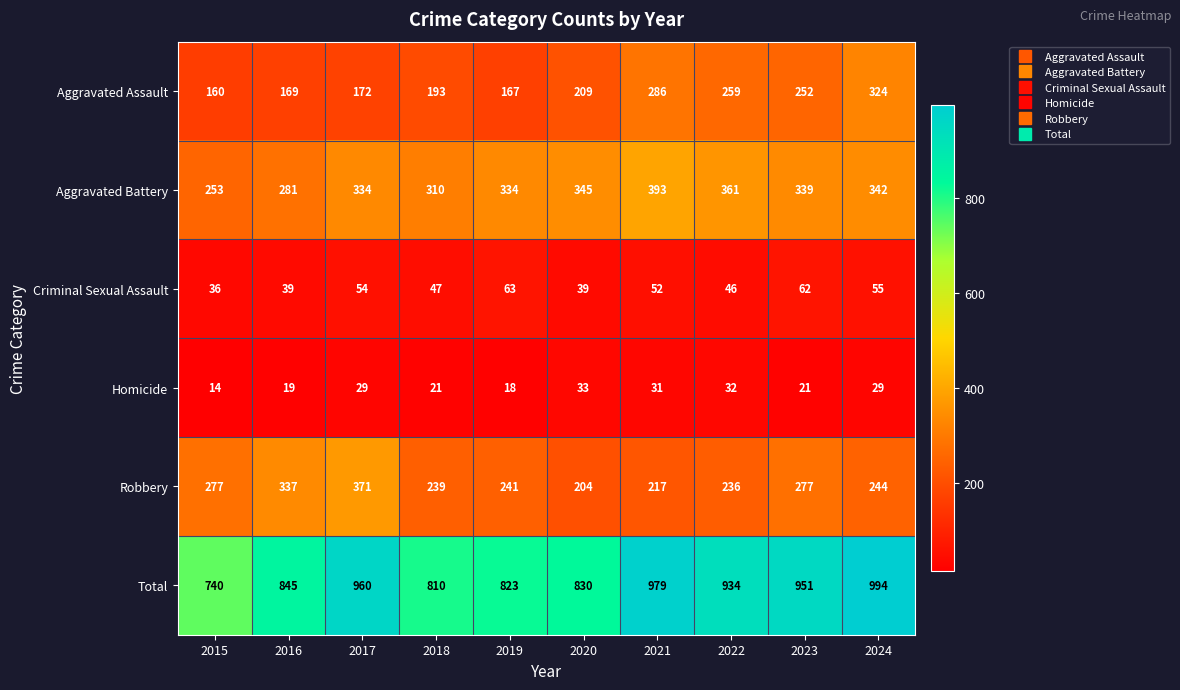

Which series changed the most between 2016 and 2023?

Total